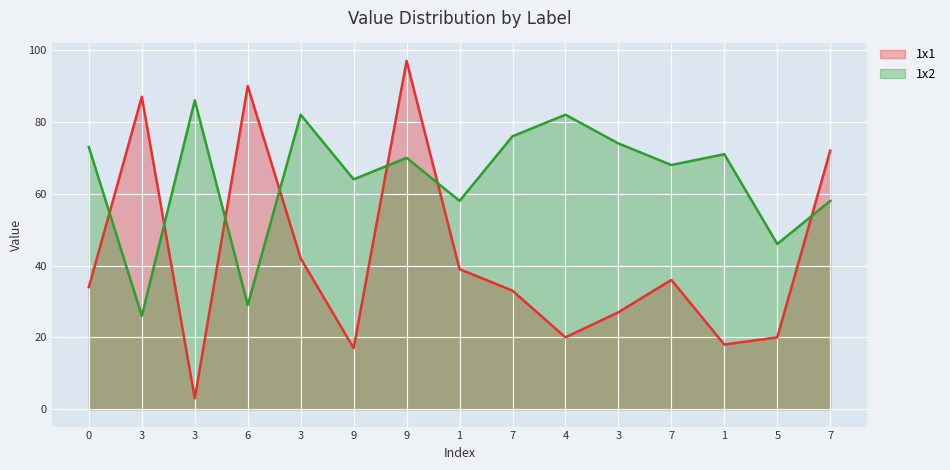

What is the label of the 13th point from the right?

3